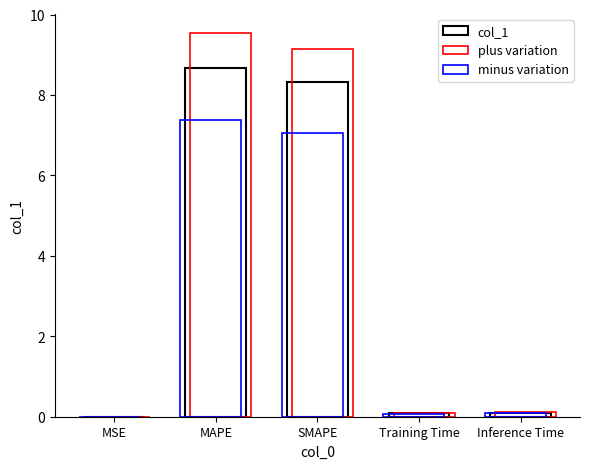

Are the bars grouped side by side (vs. stacked)?

Yes